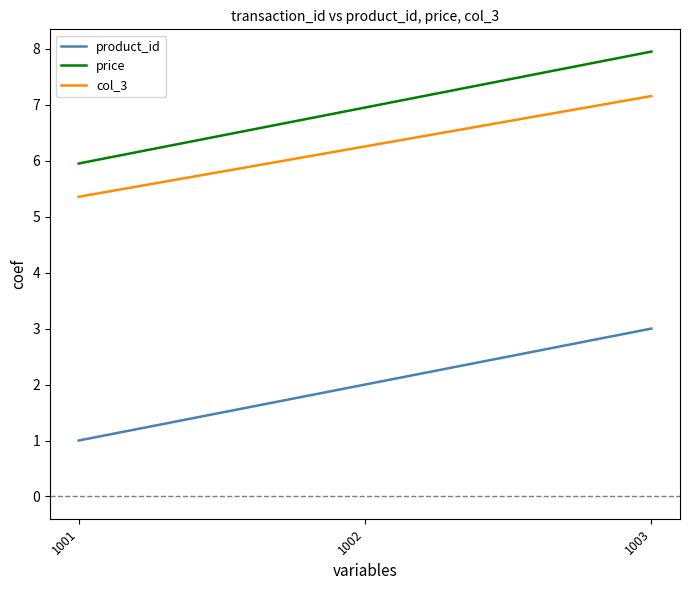

How many values in the price series are below 6?

1